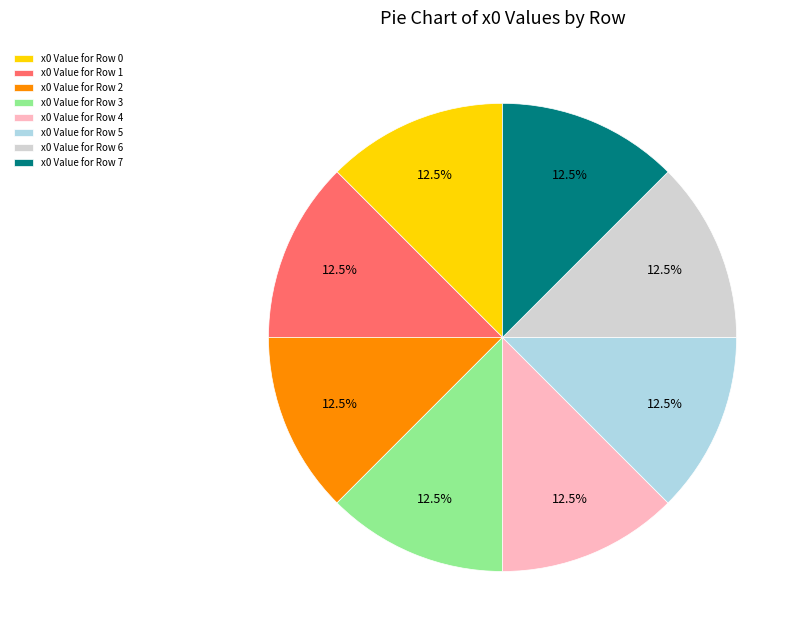

What is the ratio of the value at x0 Value for Row 4 to the value at x0 Value for Row 7?

1.0